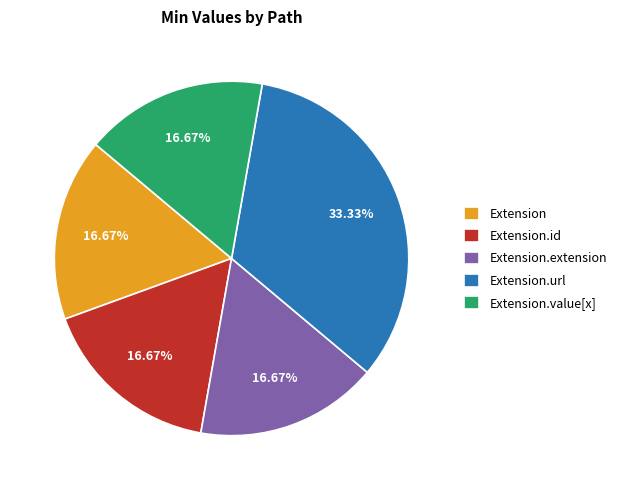

Which category has the biggest portion of the pie?

Extension.url